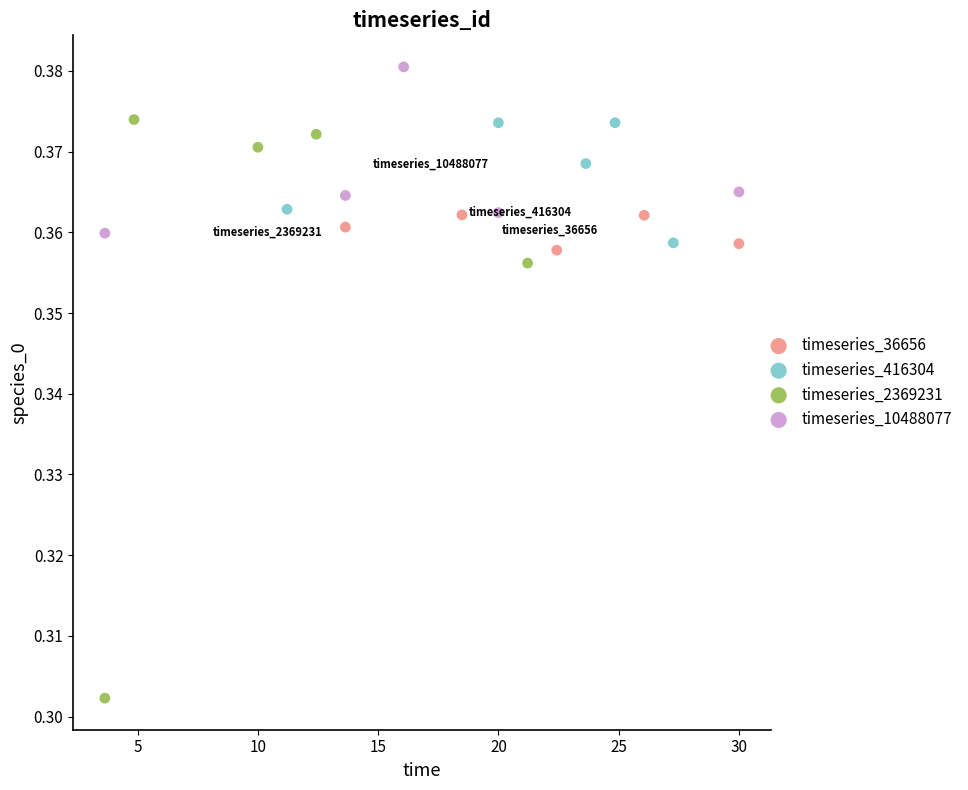

Which series reaches the minimum Y coordinate?

timeseries_2369231